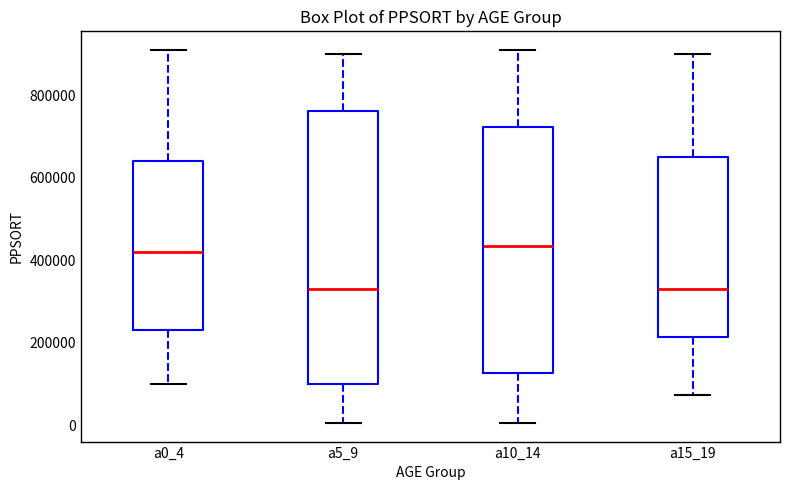

Where does the lower whisker of the box for a15_19 end on the y-axis? The values are not printed on the chart, so give them approximately, as read against the axis.

80000